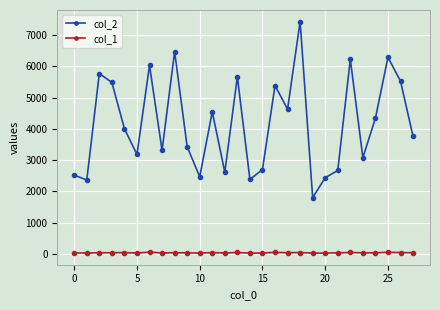

Which series has the widest spread of values?

col_2